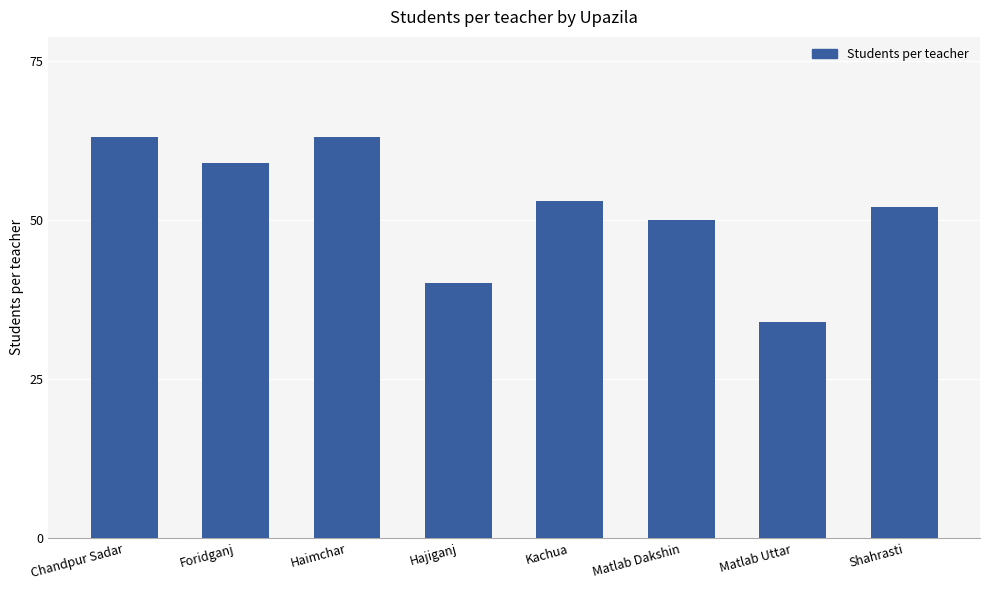

What is the greatest value displayed?

63